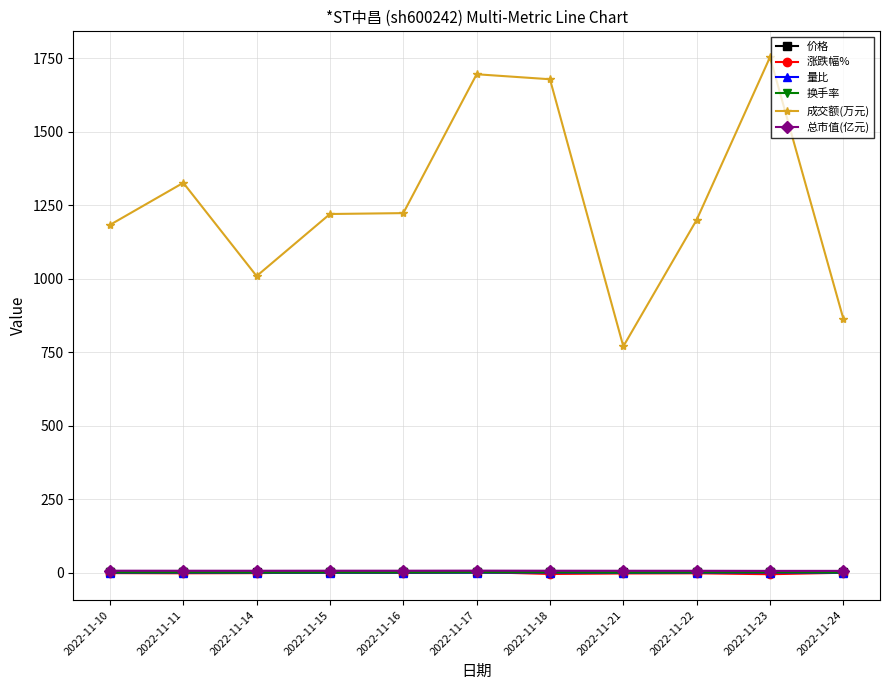

What is the approximate value of 涨跌幅% at 2022-11-10?

-0.6